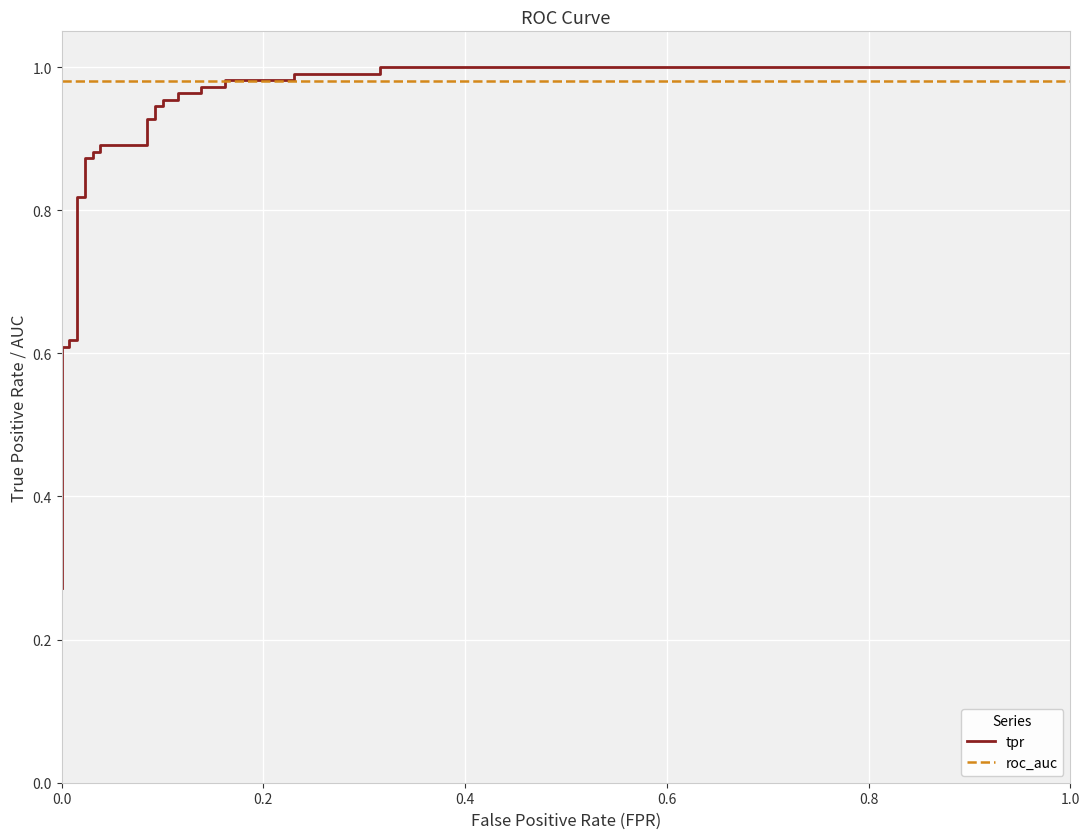

Which series ends up on top after the final intersection of roc_auc and tpr?

tpr